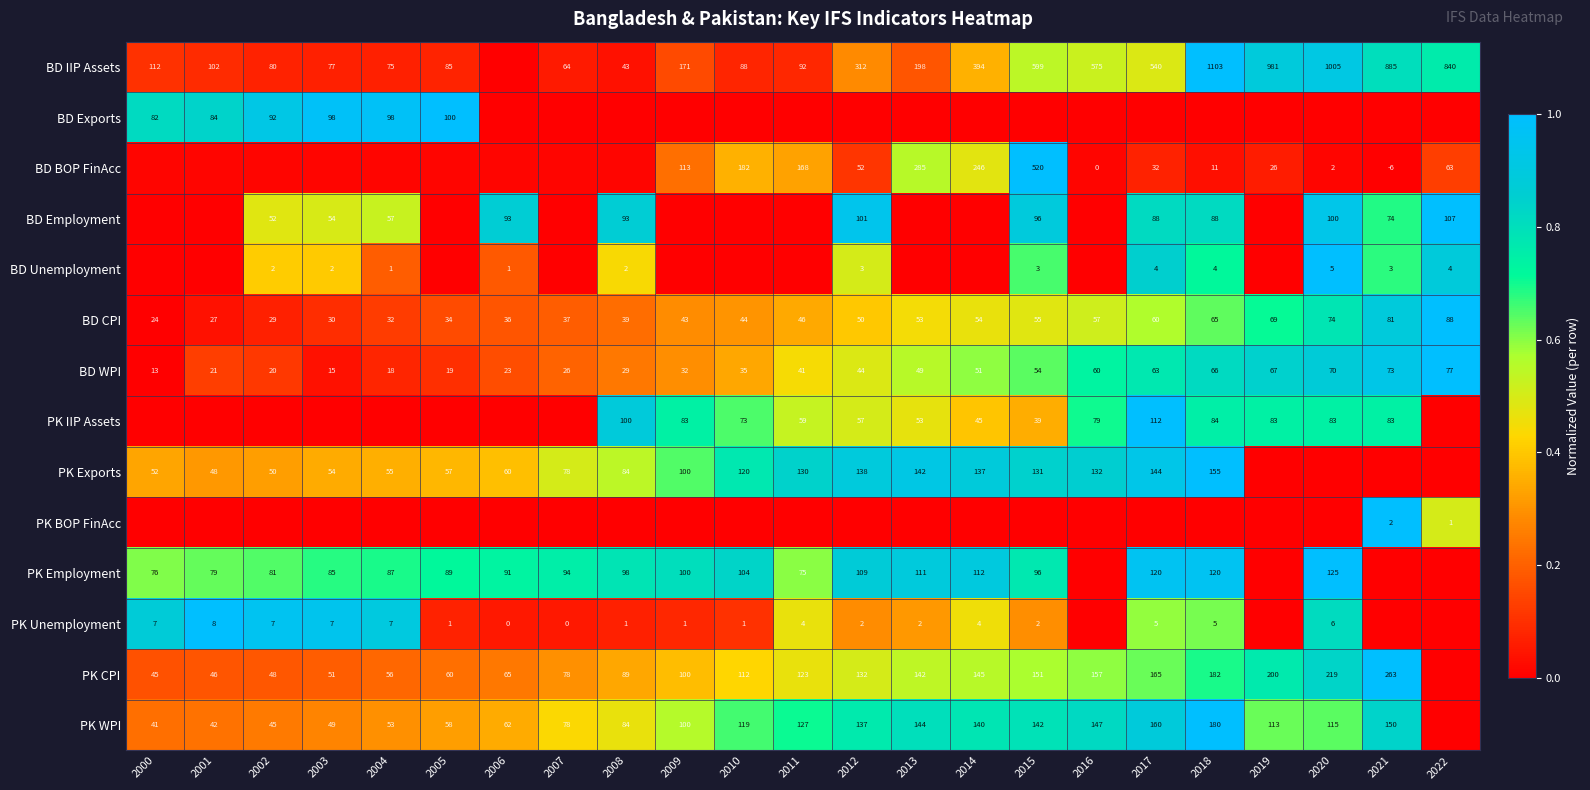

Is the value of PK IIP Assets at 2021 greater than the value of BD Unemployment at 2018?

Yes